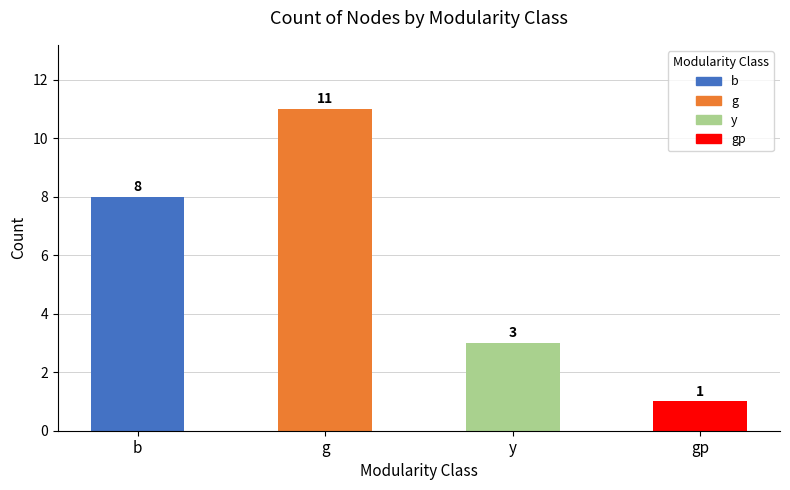

List the labels in order of value, largest first.

g, b, y, gp